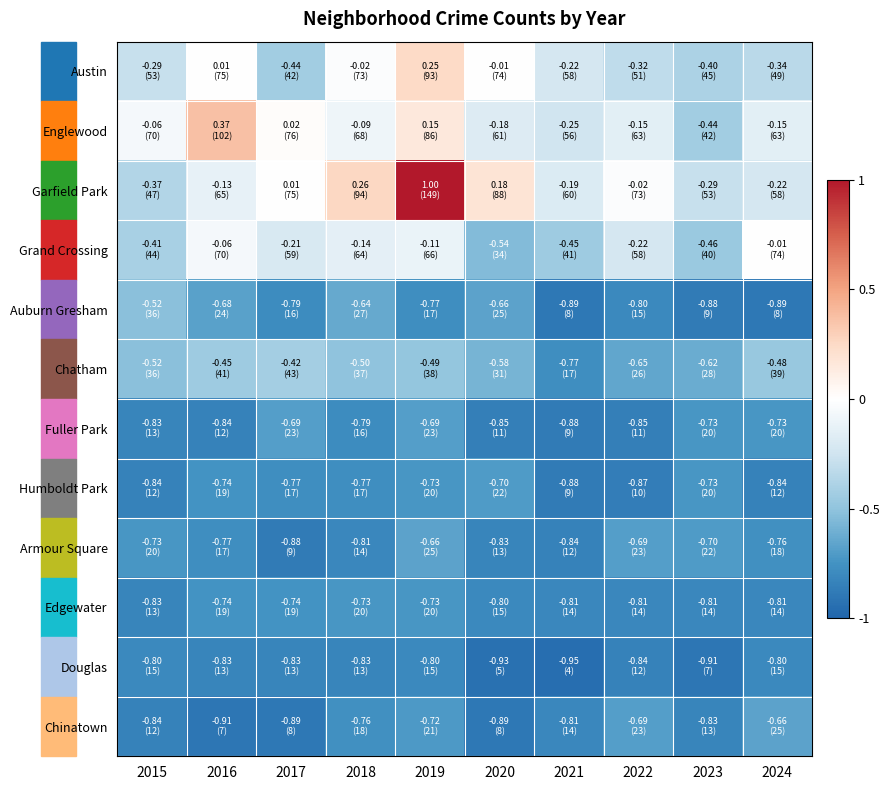

Reading left to right, transcribe all the data shown in this chart.

Austin: 2015=53	2016=75	2017=42	2018=73	2019=93	2020=74	2021=58	2022=51	2023=45	2024=49
Englewood: 2015=70	2016=102	2017=76	2018=68	2019=86	2020=61	2021=56	2022=63	2023=42	2024=63
Garfield Park: 2015=47	2016=65	2017=75	2018=94	2019=149	2020=88	2021=60	2022=73	2023=53	2024=58
Grand Crossing: 2015=44	2016=70	2017=59	2018=64	2019=66	2020=34	2021=41	2022=58	2023=40	2024=74
Auburn Gresham: 2015=36	2016=24	2017=16	2018=27	2019=17	2020=25	2021=8	2022=15	2023=9	2024=8
Chatham: 2015=36	2016=41	2017=43	2018=37	2019=38	2020=31	2021=17	2022=26	2023=28	2024=39
Fuller Park: 2015=13	2016=12	2017=23	2018=16	2019=23	2020=11	2021=9	2022=11	2023=20	2024=20
Humboldt Park: 2015=12	2016=19	2017=17	2018=17	2019=20	2020=22	2021=9	2022=10	2023=20	2024=12
Armour Square: 2015=20	2016=17	2017=9	2018=14	2019=25	2020=13	2021=12	2022=23	2023=22	2024=18
Edgewater: 2015=13	2016=19	2017=19	2018=20	2019=20	2020=15	2021=14	2022=14	2023=14	2024=14
Douglas: 2015=15	2016=13	2017=13	2018=13	2019=15	2020=5	2021=4	2022=12	2023=7	2024=15
Chinatown: 2015=12	2016=7	2017=8	2018=18	2019=21	2020=8	2021=14	2022=23	2023=13	2024=25